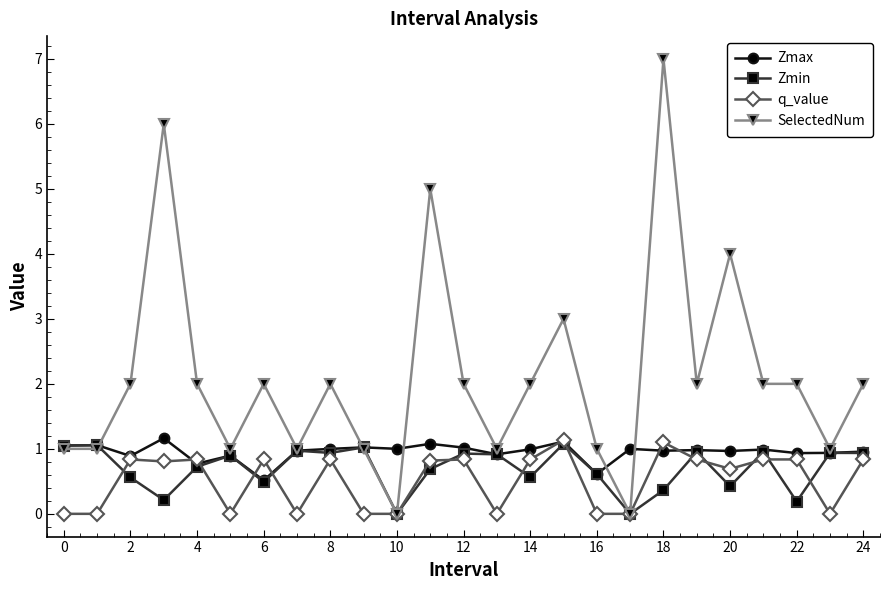

Which series has the largest range (max minus min)?

SelectedNum